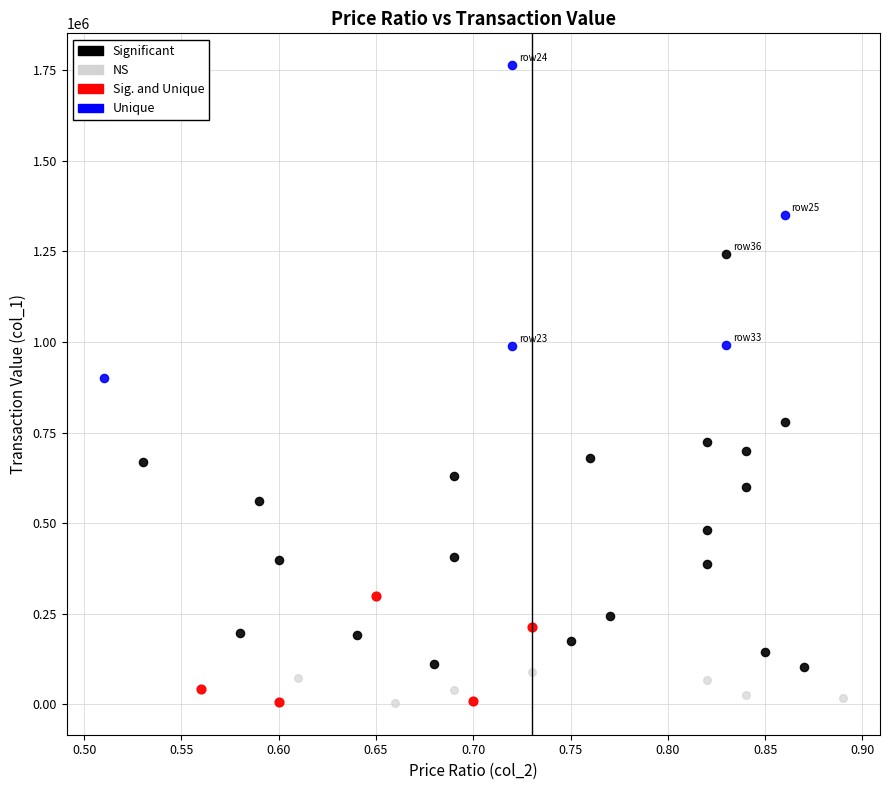

Which series has the widest spread of Y values?

Significant